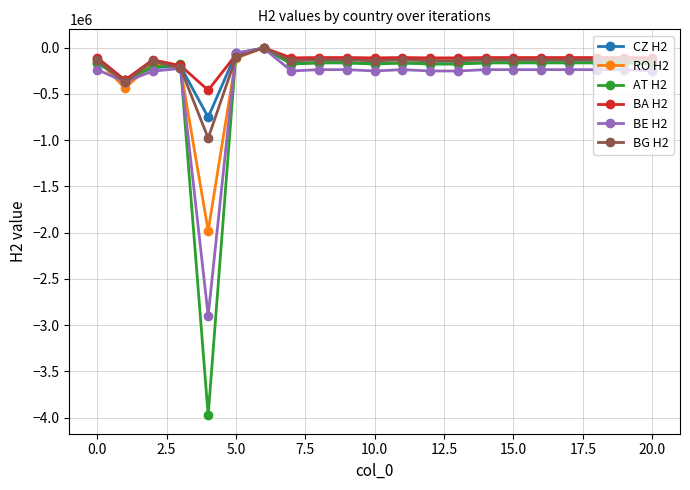

What is the highest value of the CZ H2 series?

-5239.8